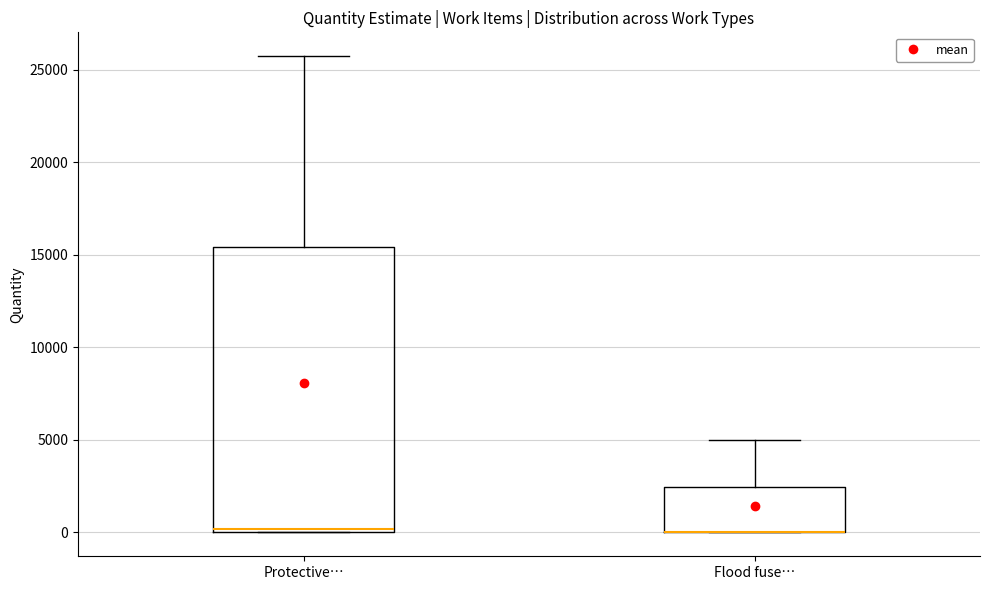

Reading left to right, read every box against the y-axis: the position of its median line, the range the box covers, and the ends of its whiskers. The values are not printed on the chart, so give them approximately, as read against the axis.

Protective…: median 0 (just above the box's lower edge), box 0 to 15500, whiskers 0 to 25500
Flood fuse…: median 0 (drawn on the box's lower edge), box 0 to 2500, whiskers 0 to 5000